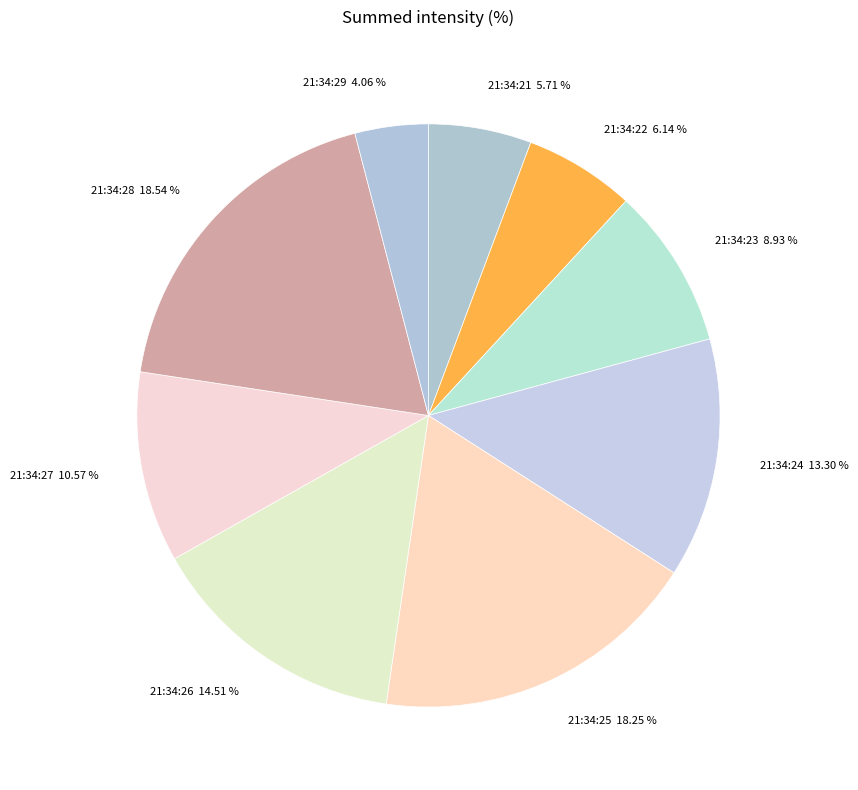

Which category has the smallest portion of the pie?

21:34:29